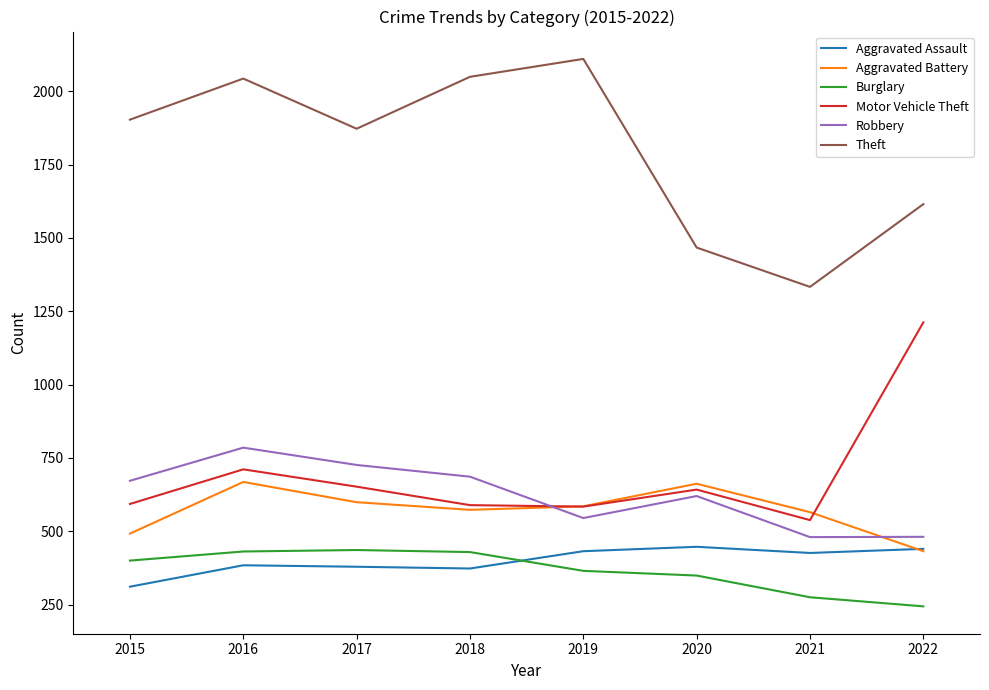

What is the total value across all series at 2015?

4371